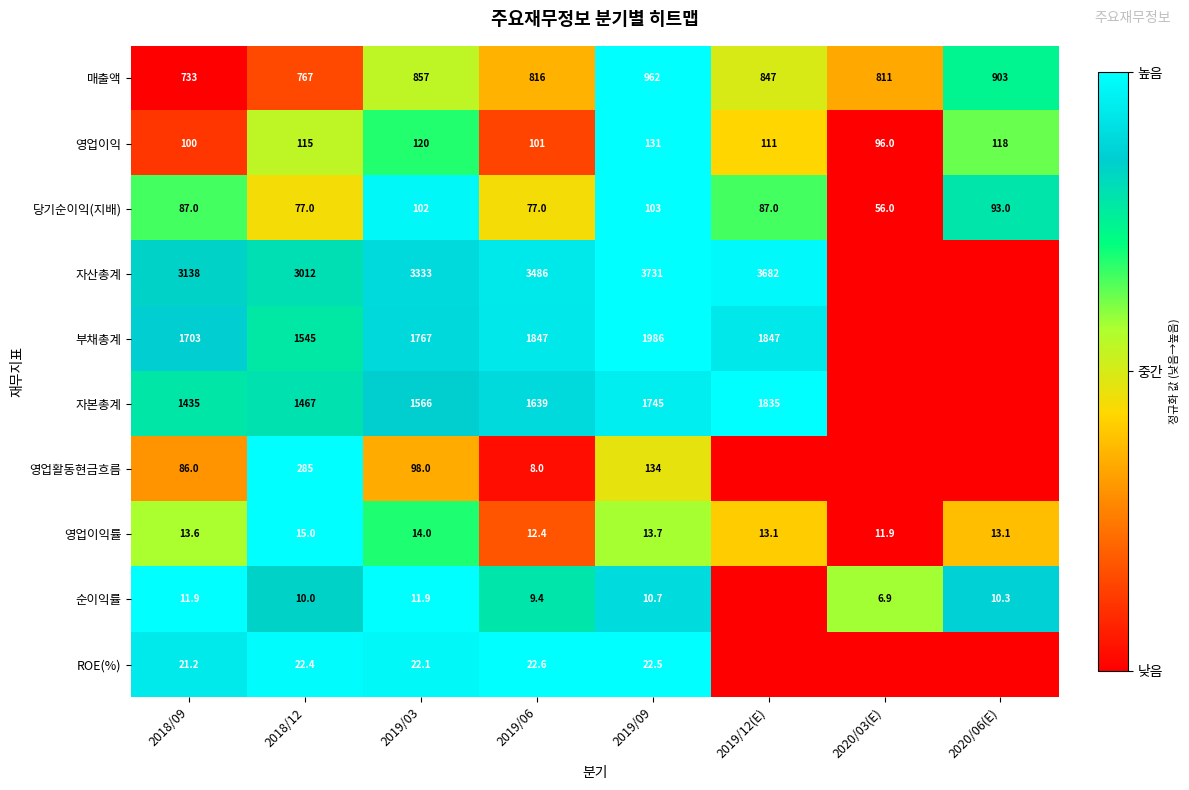

At 2019/09, list the series in order from smallest to largest.

순이익률, 영업이익률, ROE(%), 당기순이익(지배), 영업이익, 영업활동현금흐름, 매출액, 자본총계, 부채총계, 자산총계